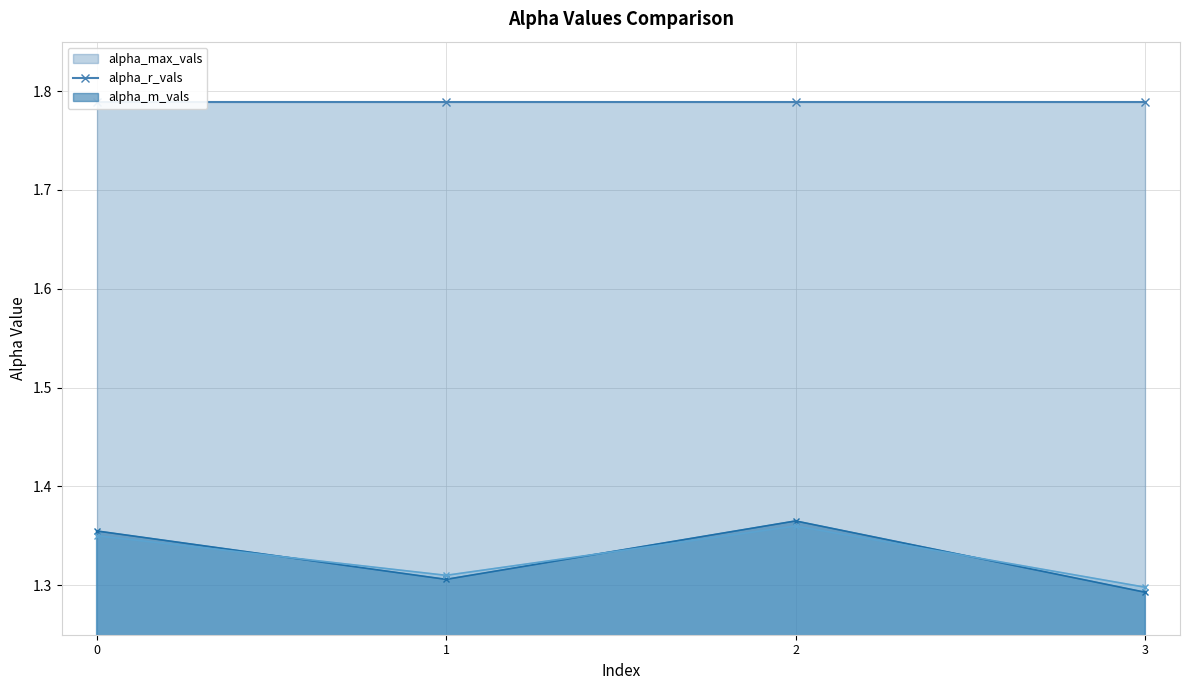

After their last crossing, which series has the higher values: alpha_m_vals or alpha_r_vals?

alpha_m_vals